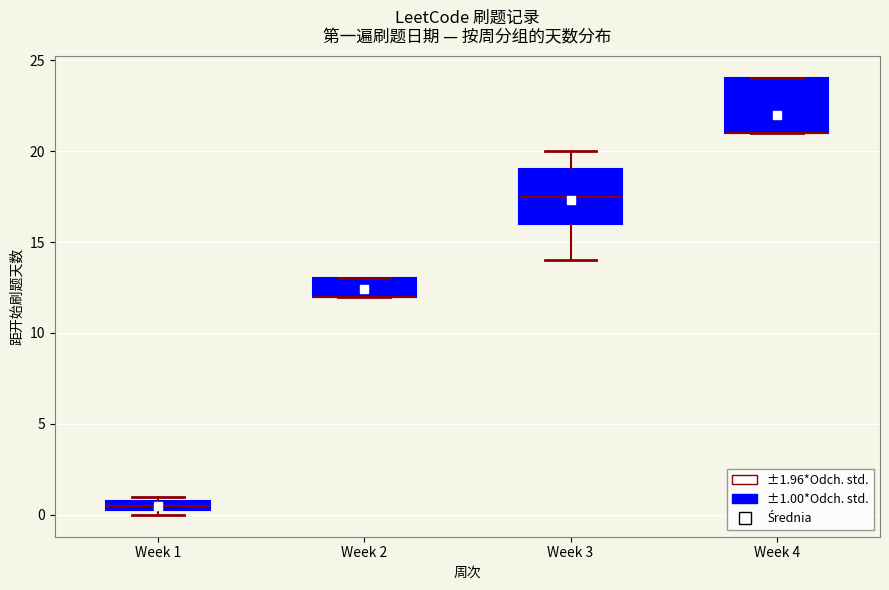

Where is the upper edge of the box for Week 1 on the y-axis? The values are not printed on the chart, so give them approximately, as read against the axis.

1.0